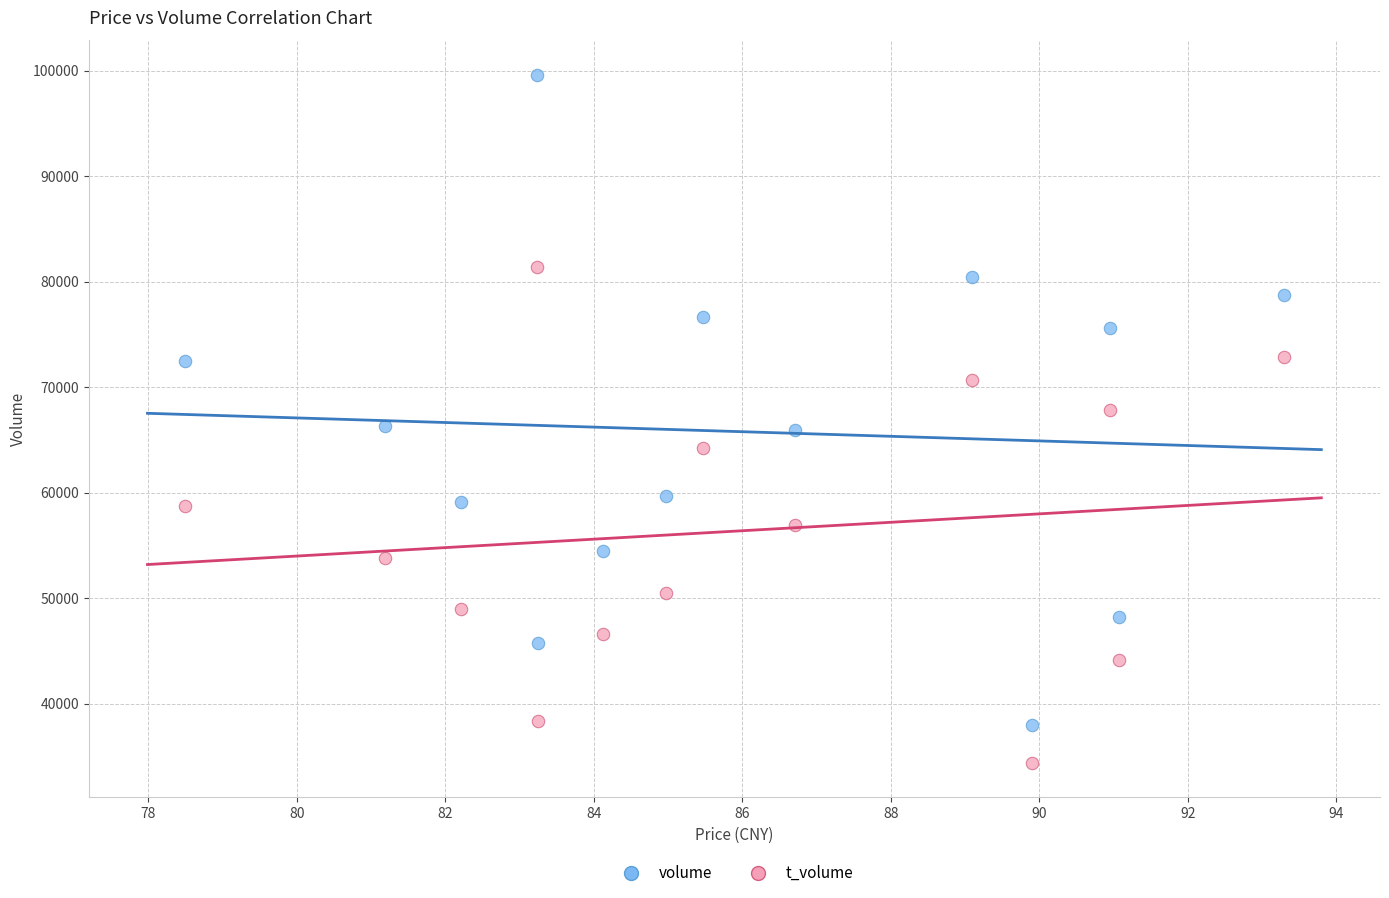

Which series contains the lowest Y value?

t_volume